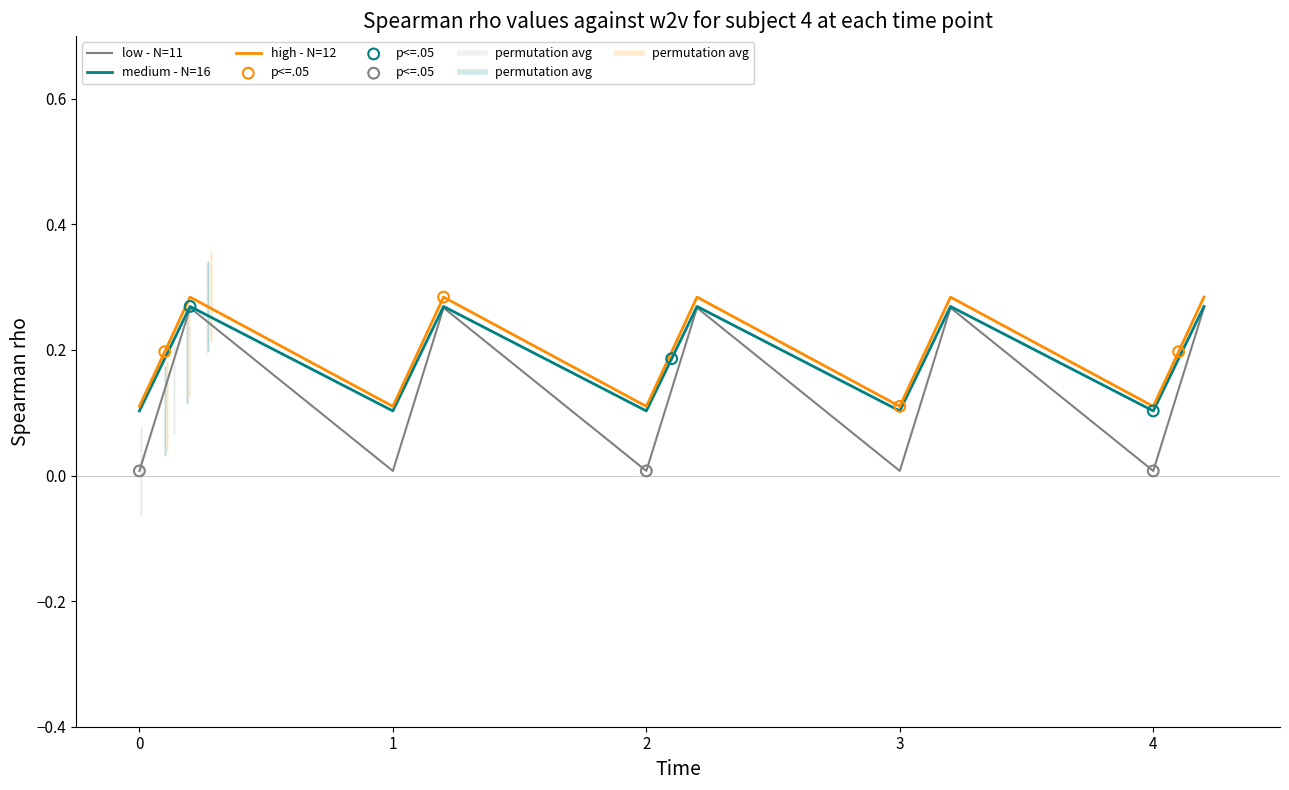

Which series has the largest range (max minus min)?

low - N=11